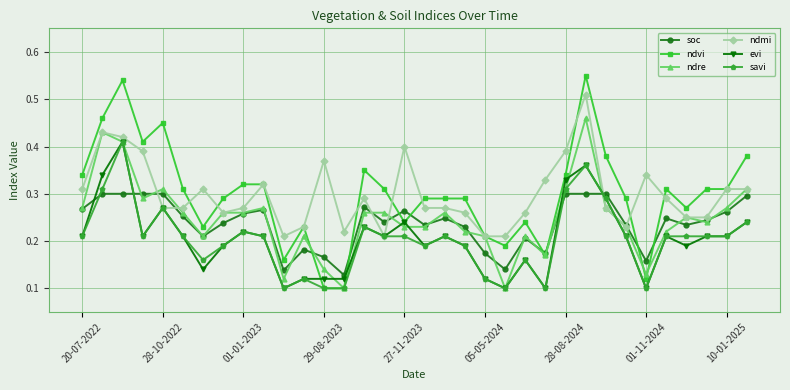

At how many categories does at least one series exceed 0?

34